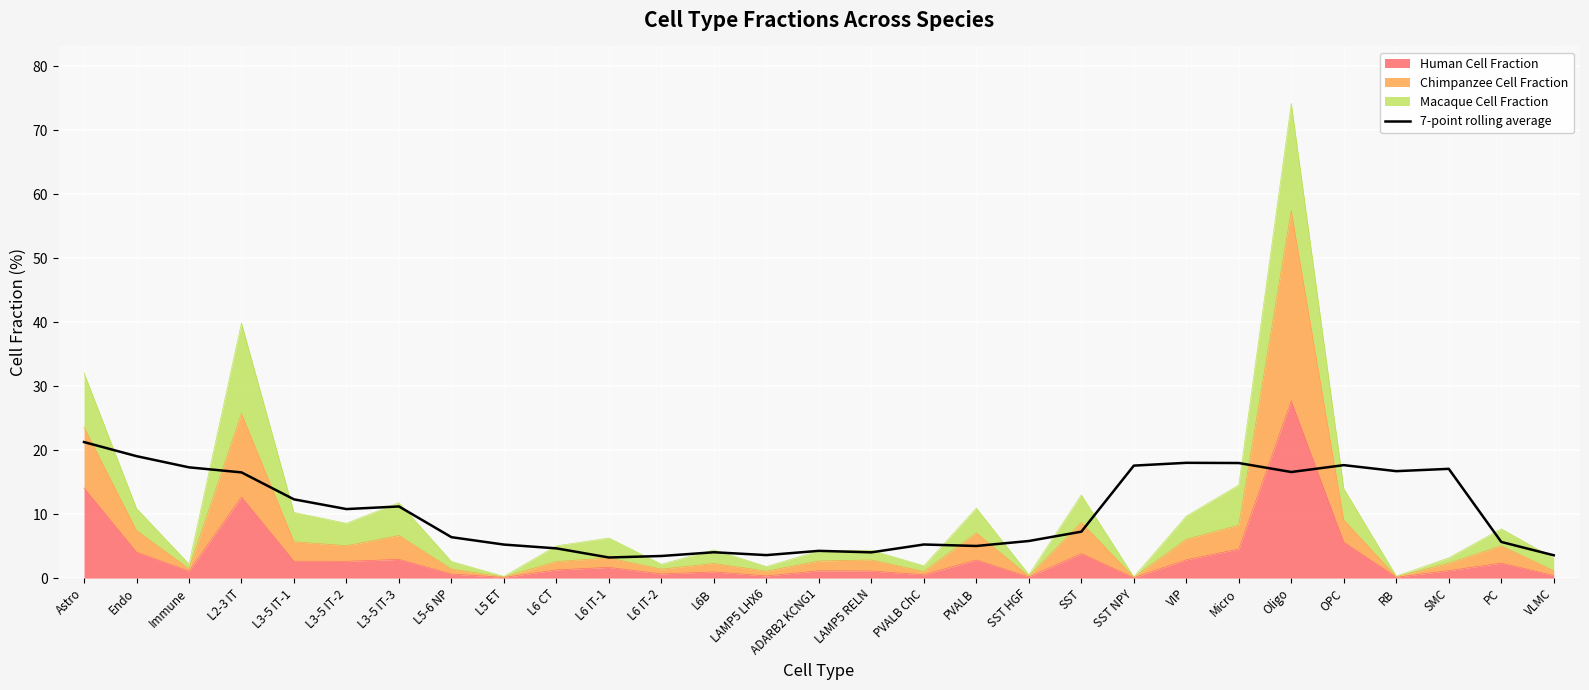

What is the change in value from OPC to SMC?

-0.6